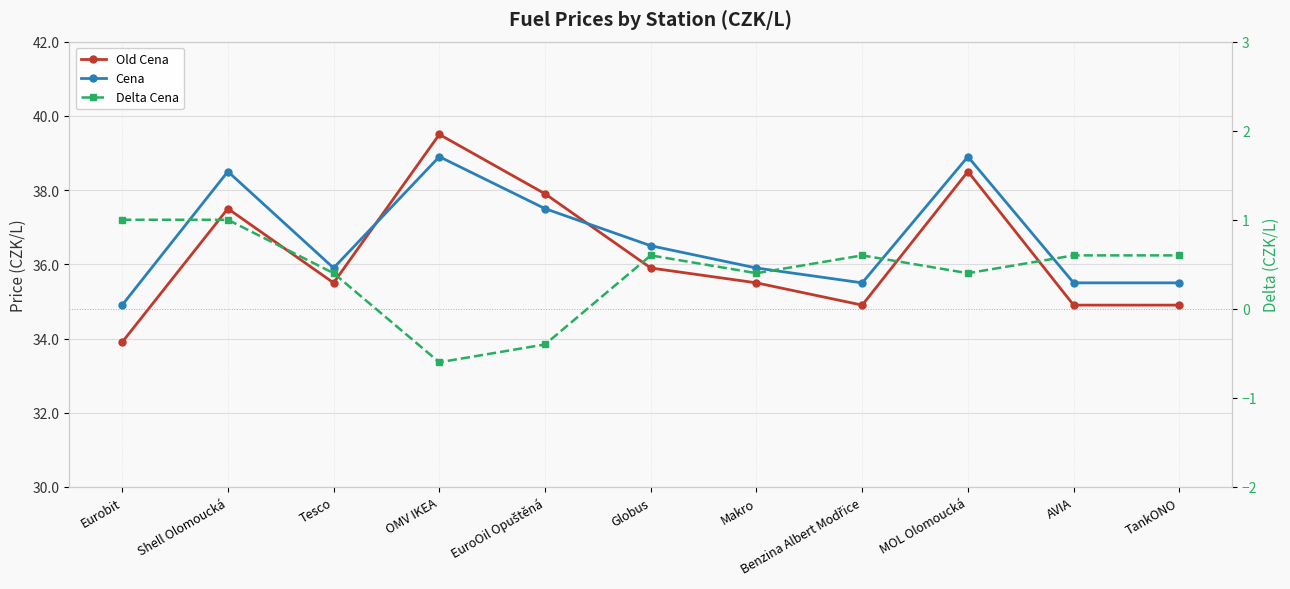

Is the value of Old Cena at TankONO greater than the value of Delta Cena at Shell Olomoucká?

Yes